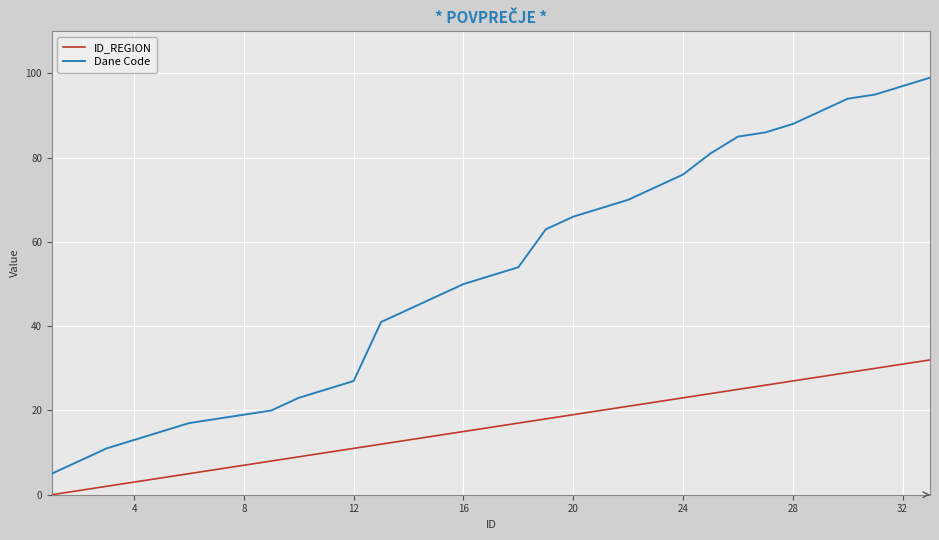

True or false: ID_REGION and Dane Code intersect in this chart.

False